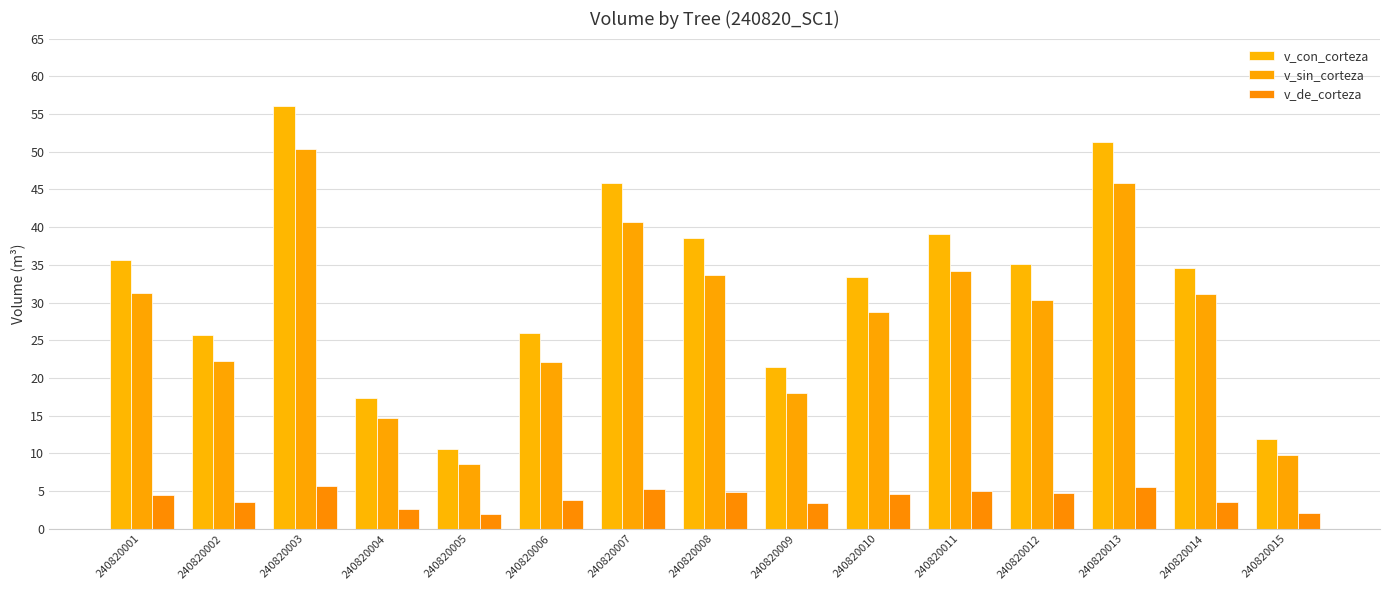

What value does the v_sin_corteza series have at 240820008?

33.6